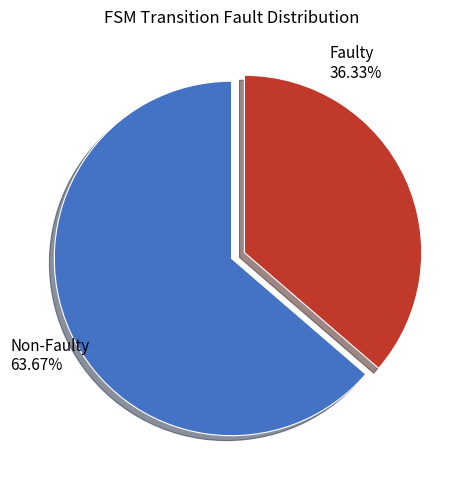

Do Faulty and Non-Faulty together represent more than half of the pie?

Yes